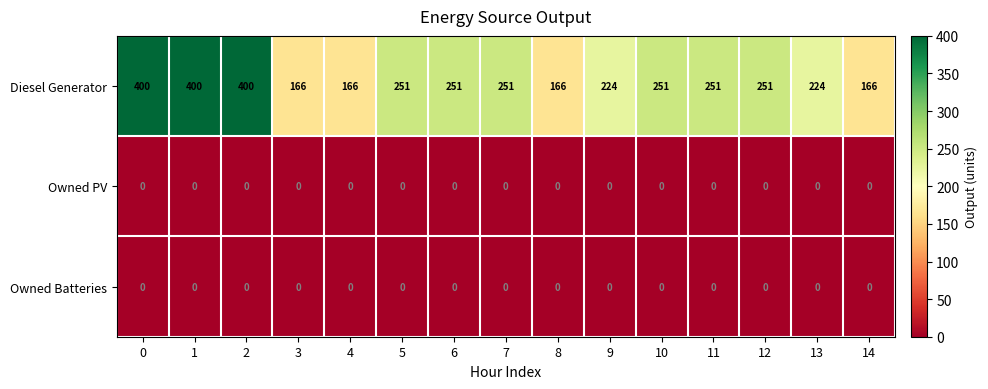

How many categories are shown in the chart?

15